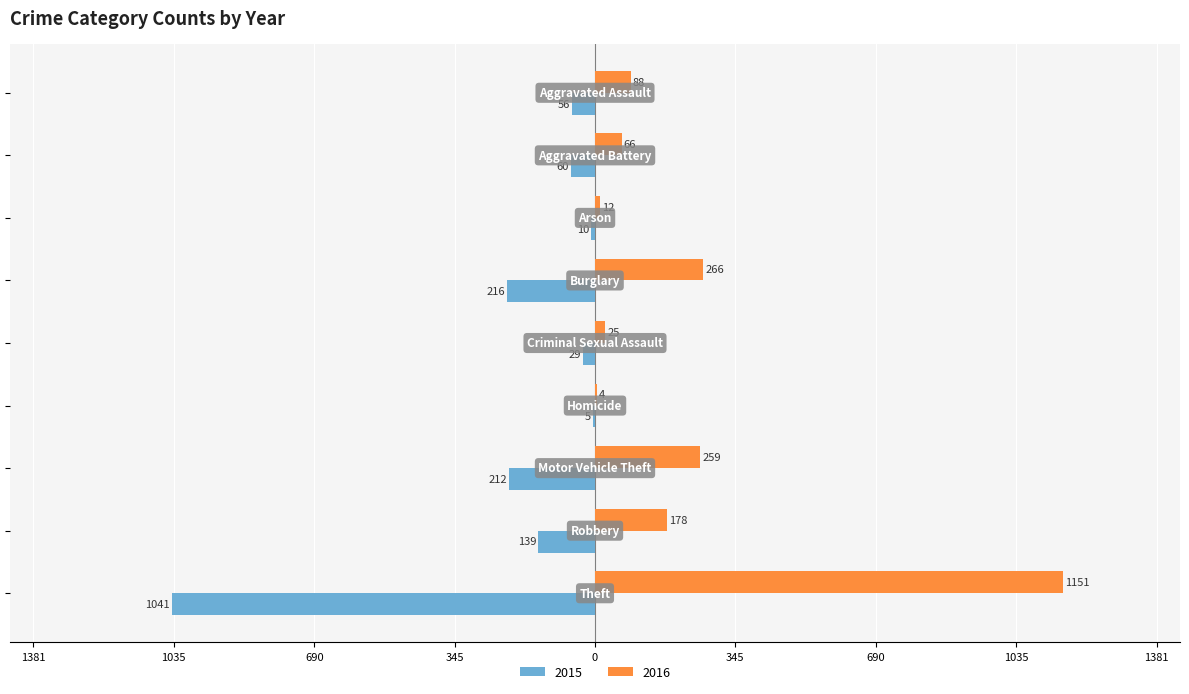

Which category has the highest value in the 2016 series?

Theft